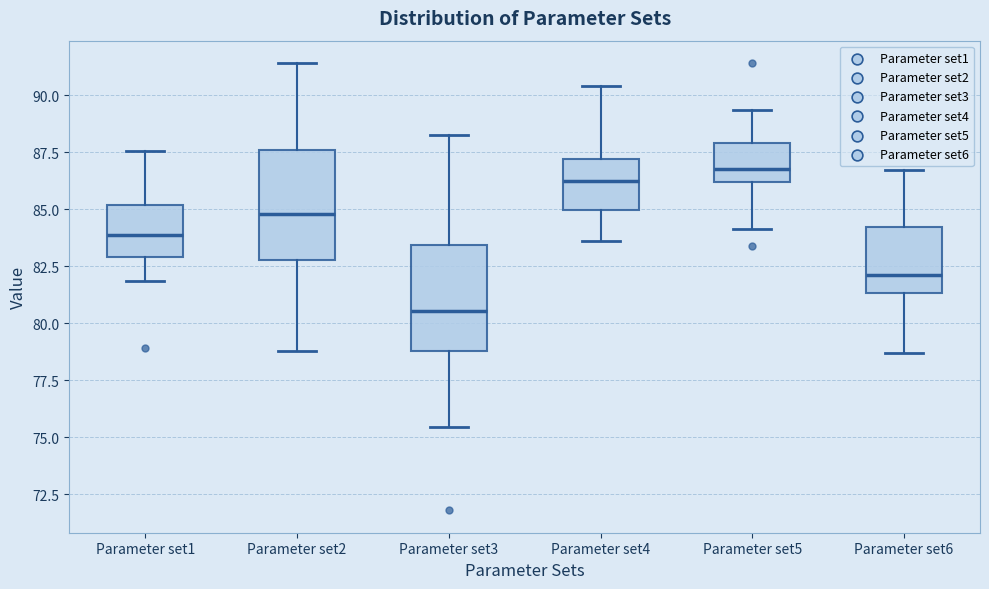

Which box has the highest median line?

Parameter set5